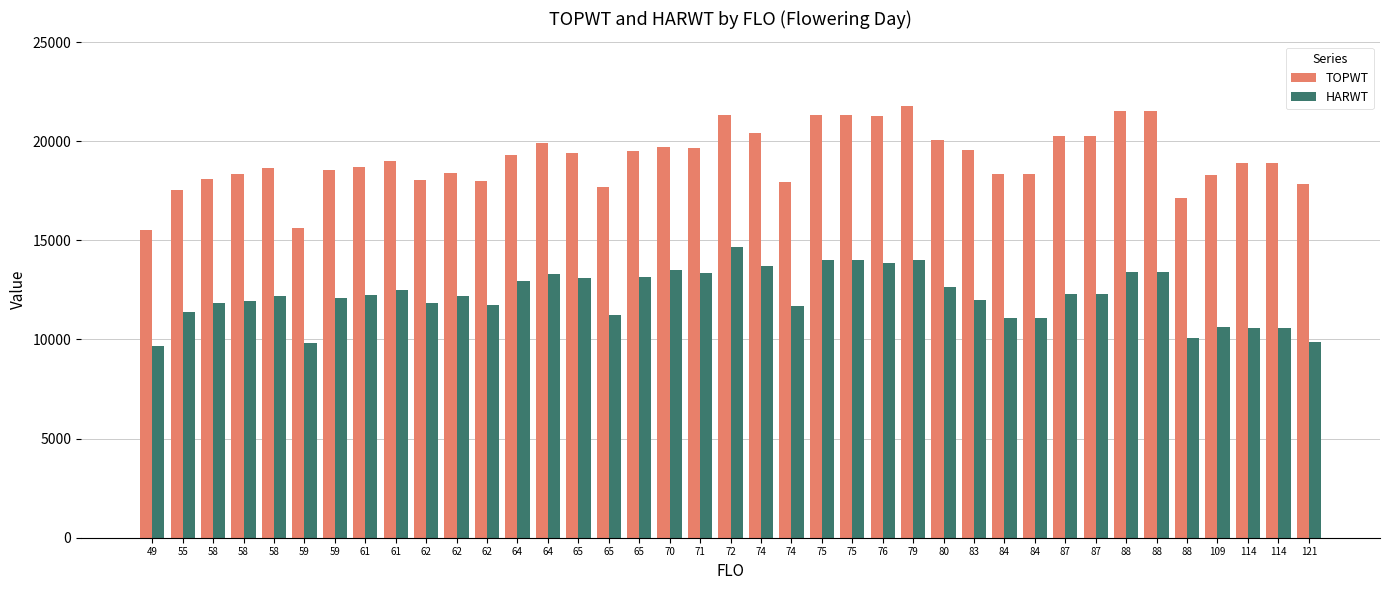

What is the difference between the highest and lowest values at 76?

7378